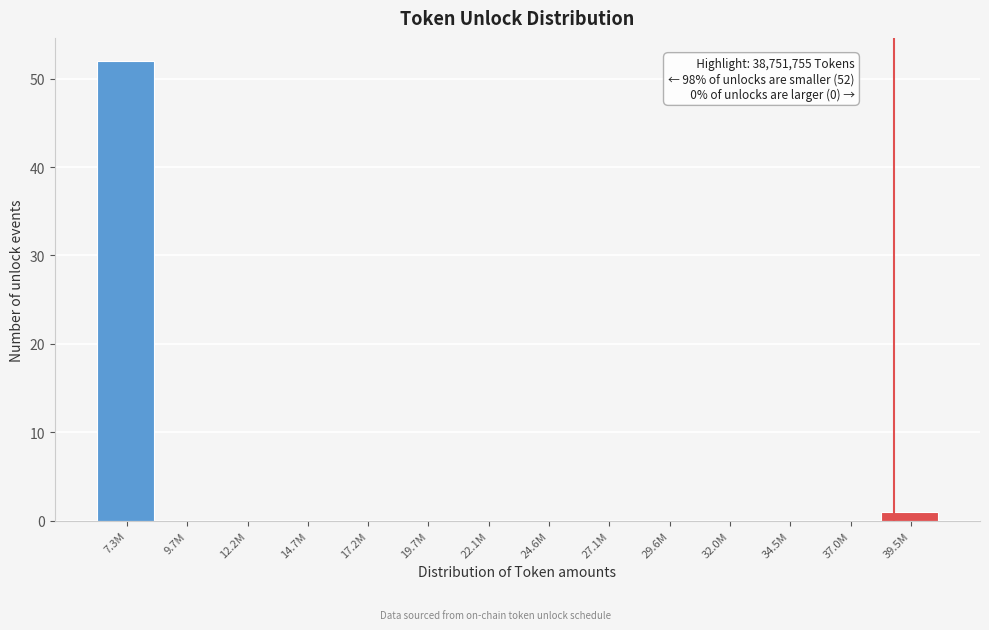

Reading right to left, transcribe all the data shown in this chart.

39.5M=1	37.0M=0	34.5M=0	32.0M=0	29.6M=0	27.1M=0	24.6M=0	22.1M=0	19.7M=0	17.2M=0	14.7M=0	12.2M=0	9.7M=0	7.3M=52